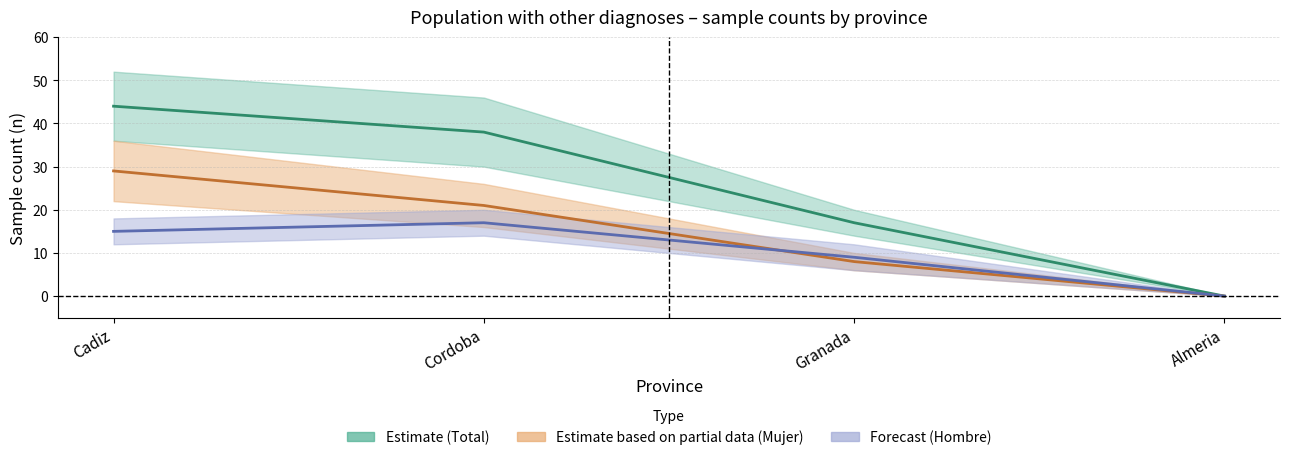

Is this an area chart (filled region under the line)?

No